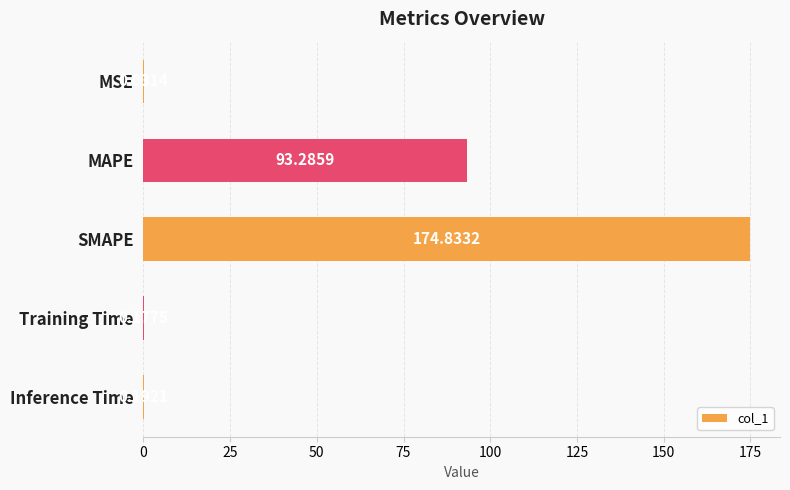

Which has a higher value, Inference Time or MSE?

Inference Time